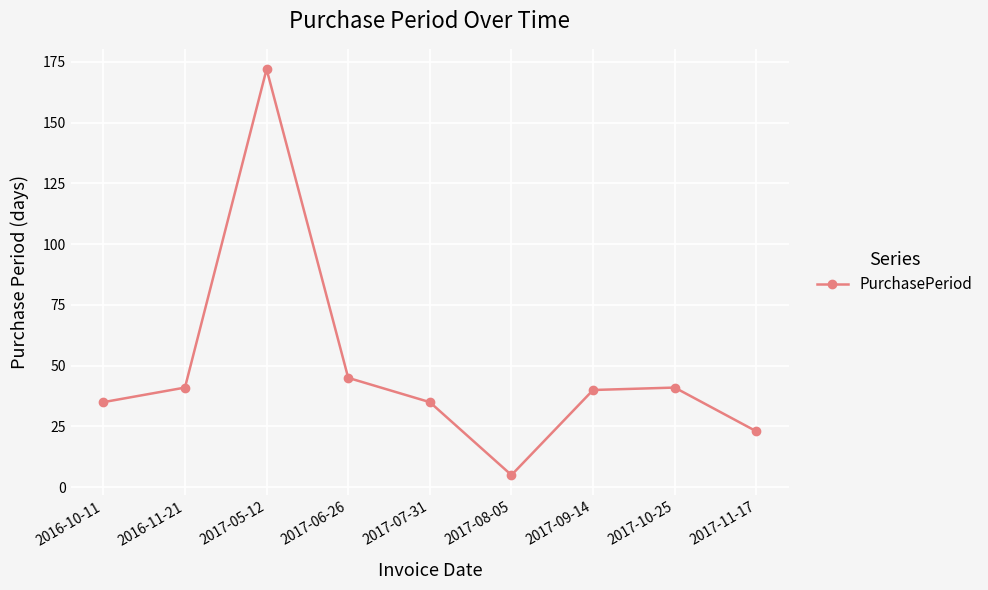

Reading left to right, transcribe all the data shown in this chart.

2016-10-11=35	2016-11-21=41	2017-05-12=172	2017-06-26=45	2017-07-31=35	2017-08-05=5	2017-09-14=40	2017-10-25=41	2017-11-17=23